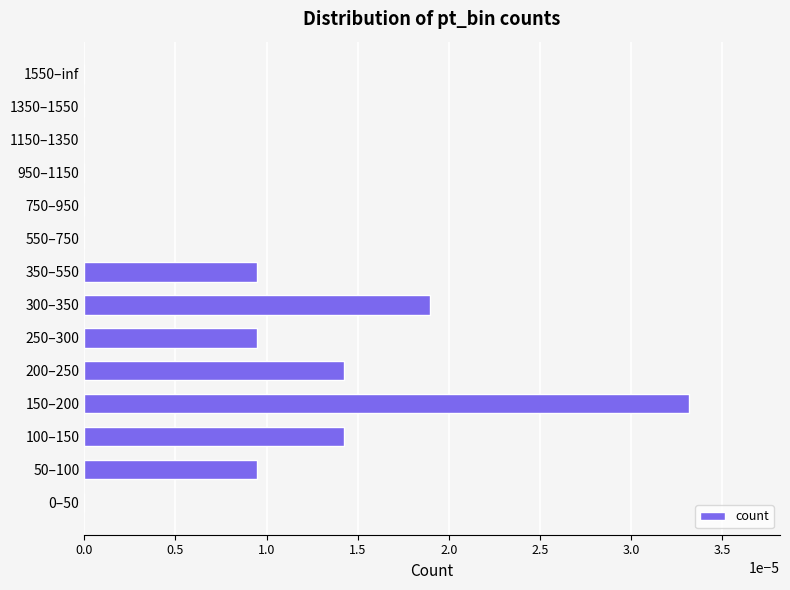

The chart shows a value of 0.0 at 200–250. True or false?

True